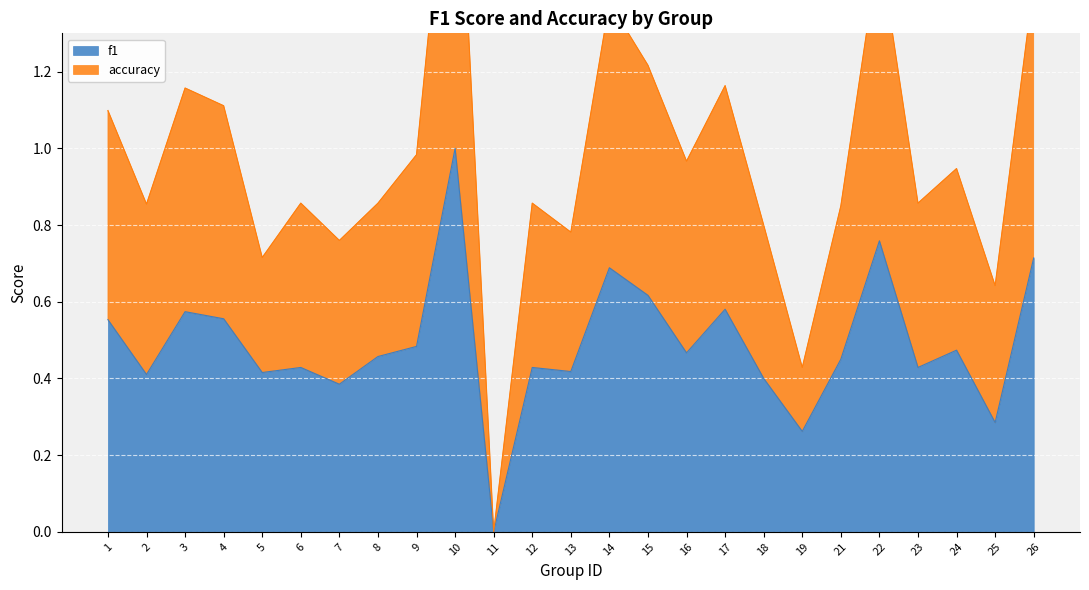

What is the difference between the f1 values at 24 and 15?

0.1